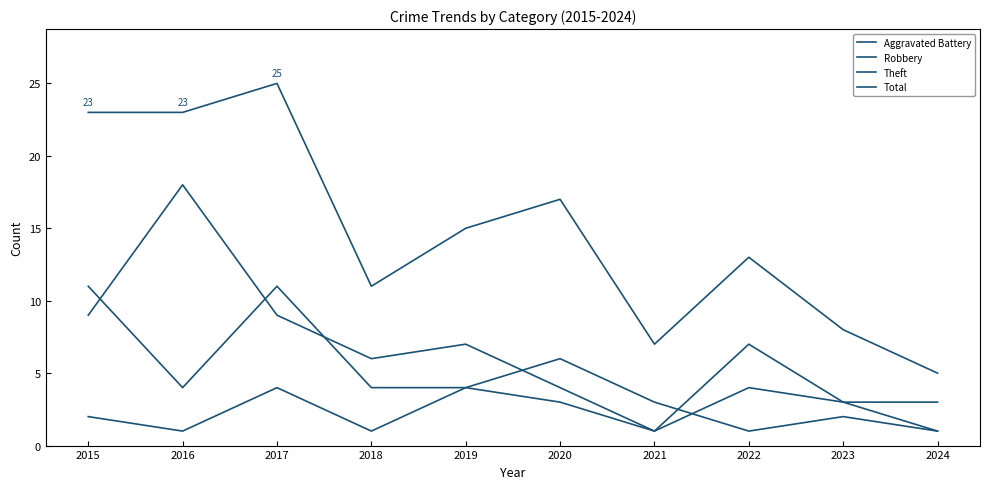

Does the chart display data point markers on the line(s)?

No